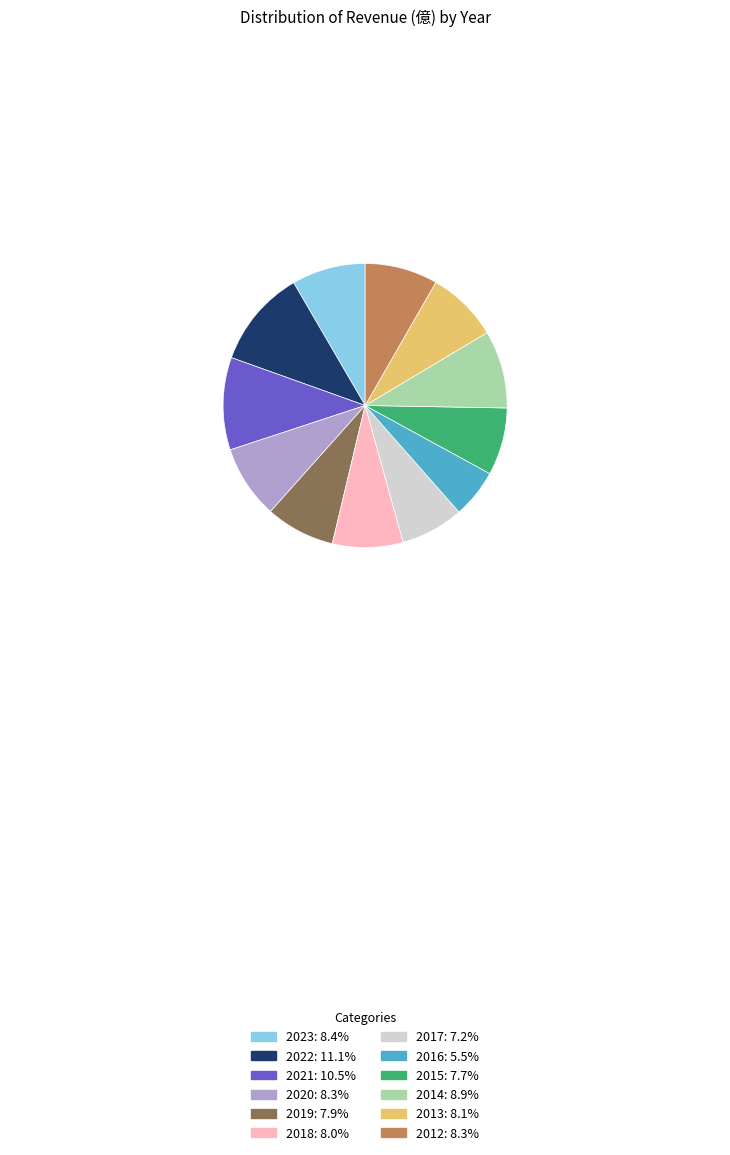

Approximately how many times larger is the value at 2020 compared to 2016?

1.5